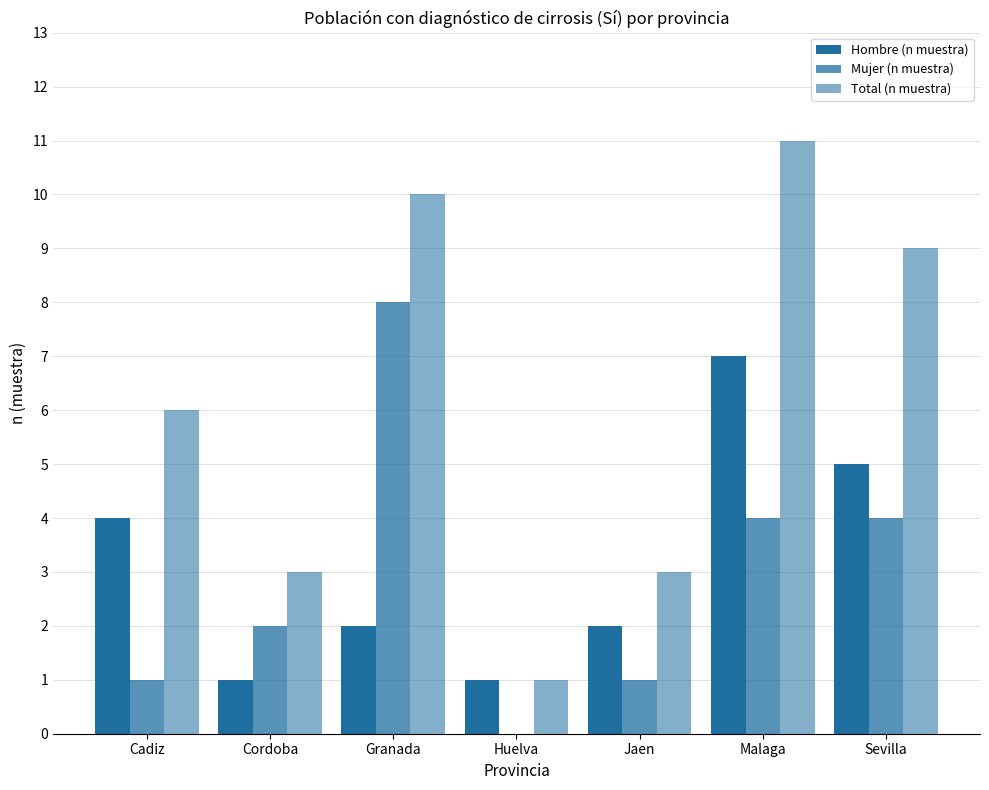

What is the value of the Total (n muestra) bar at the 1st from the left?

6